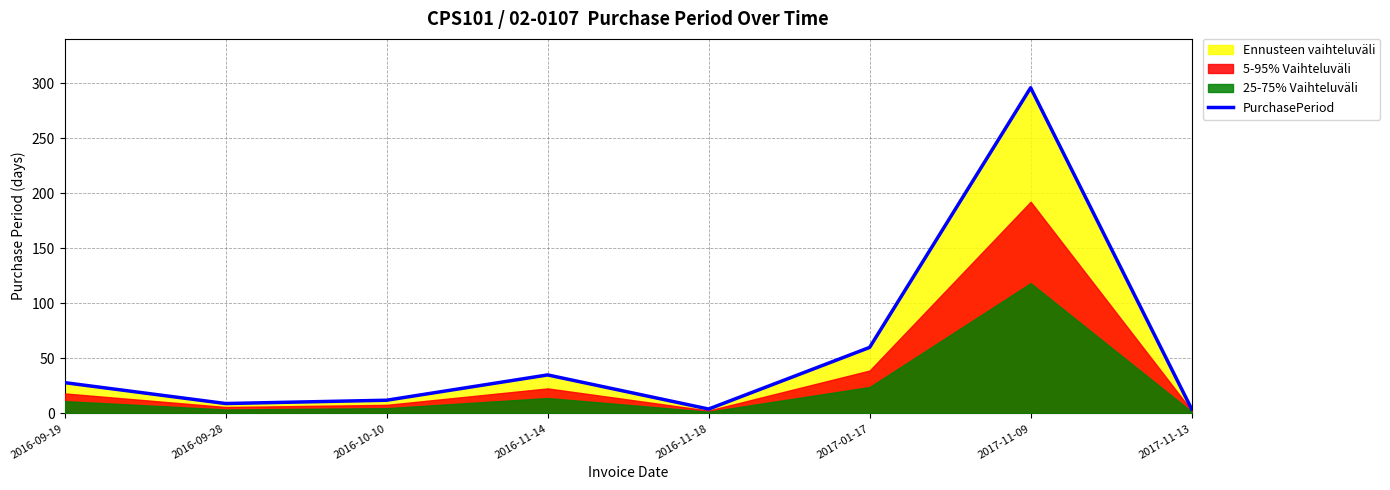

At which label is the value closest to 150?

2017-01-17